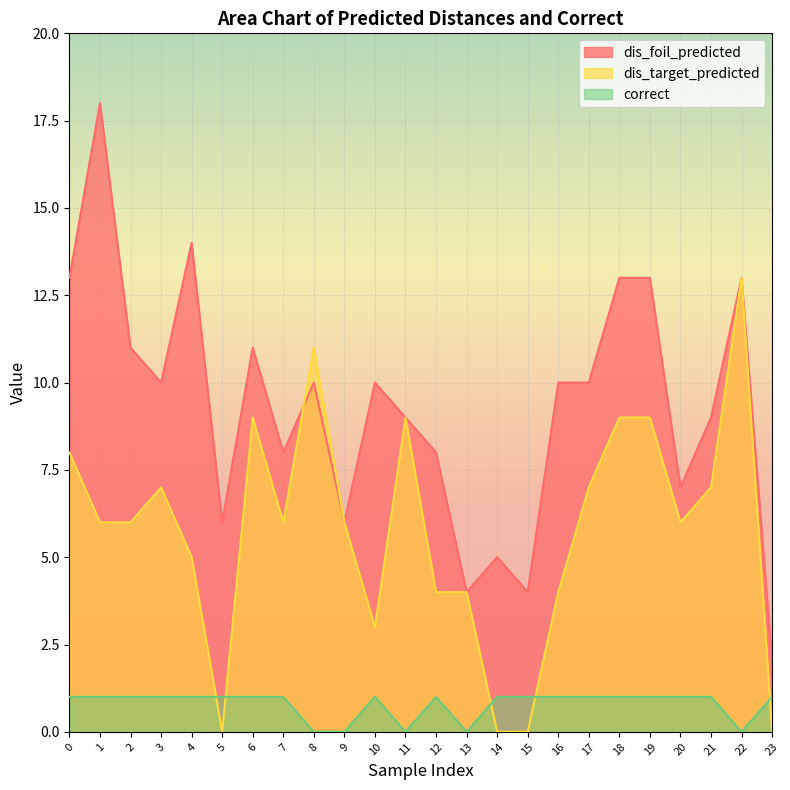

True or false: correct has a value of 1 at 15.

True